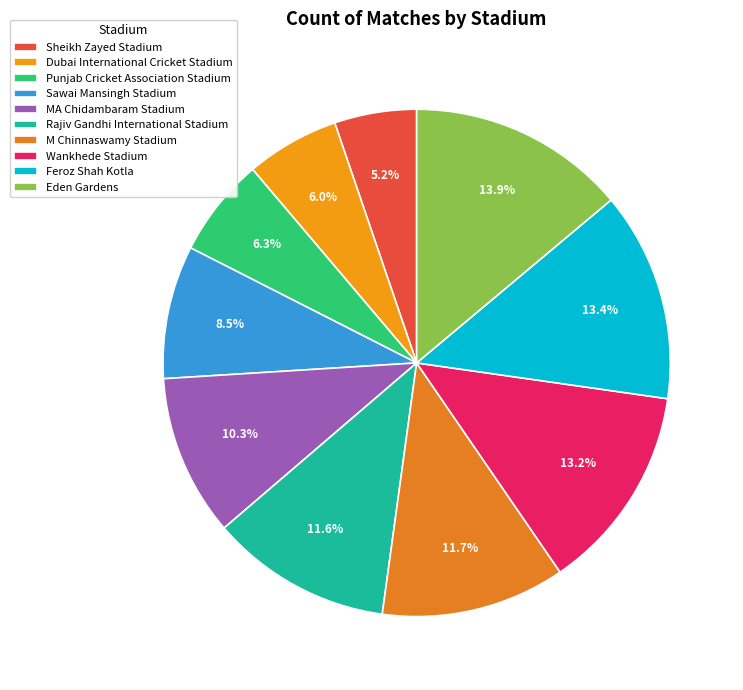

Between Feroz Shah Kotla and Sheikh Zayed Stadium, which is larger?

Feroz Shah Kotla